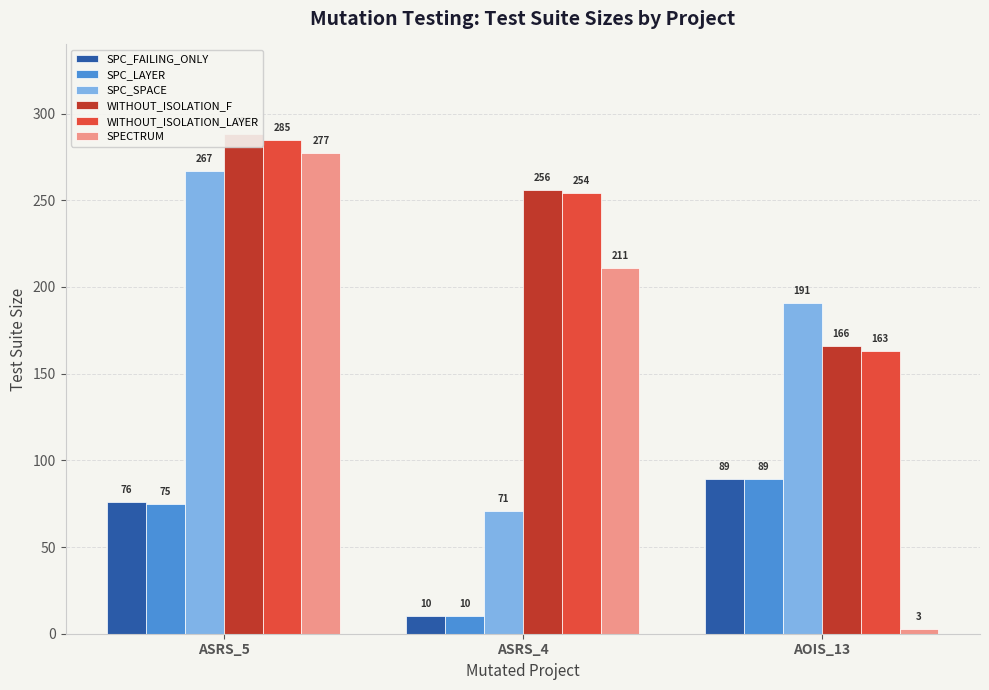

Which label corresponds to the largest value in the chart?

ASRS_5